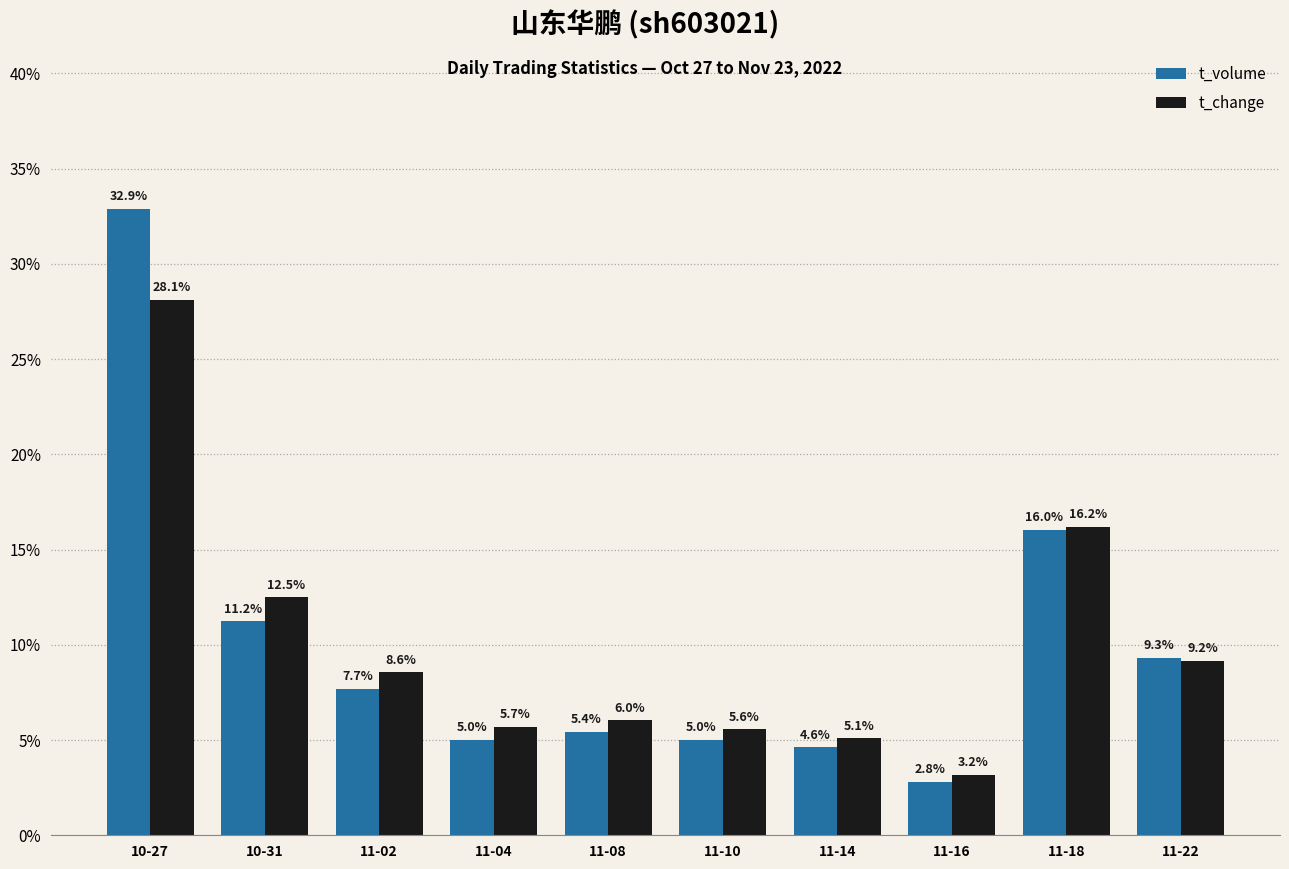

True or false: t_change has a value of 3.0 at 11-10.

False